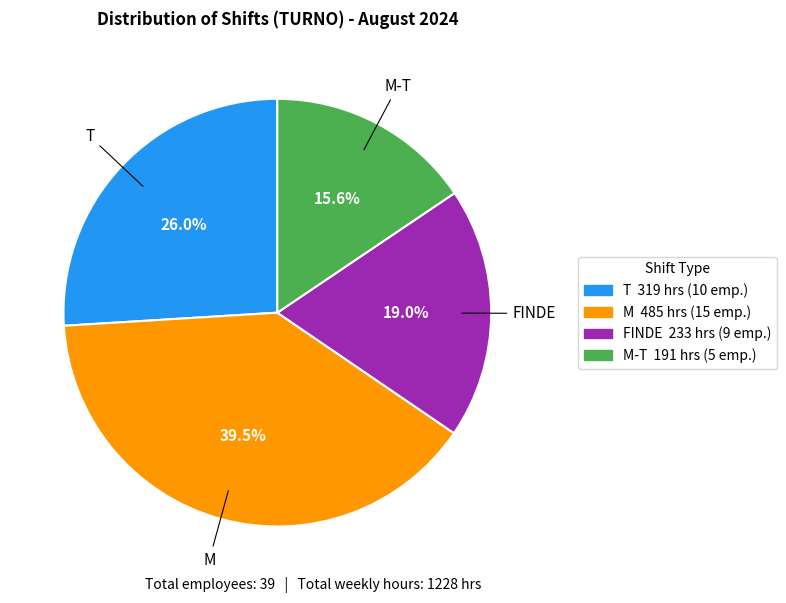

Is there a majority slice in this chart?

No